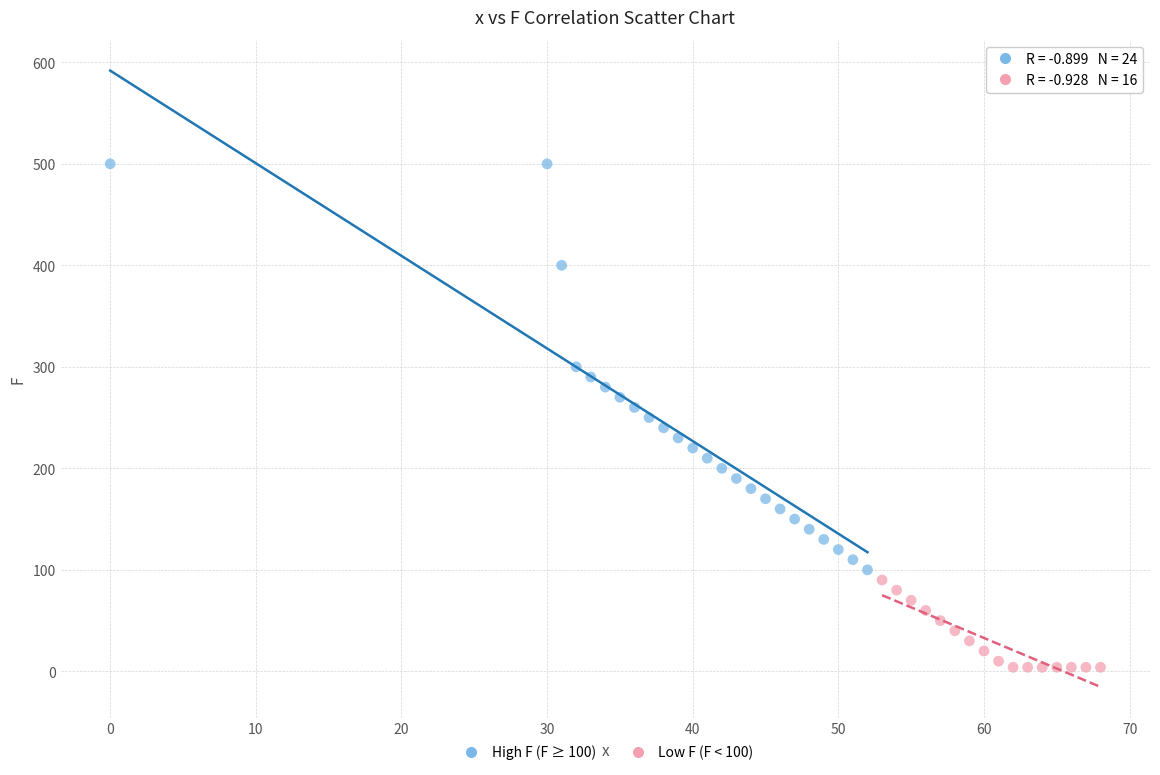

What are all the series names shown in the legend?

High F (F ≥ 100), Low F (F < 100)